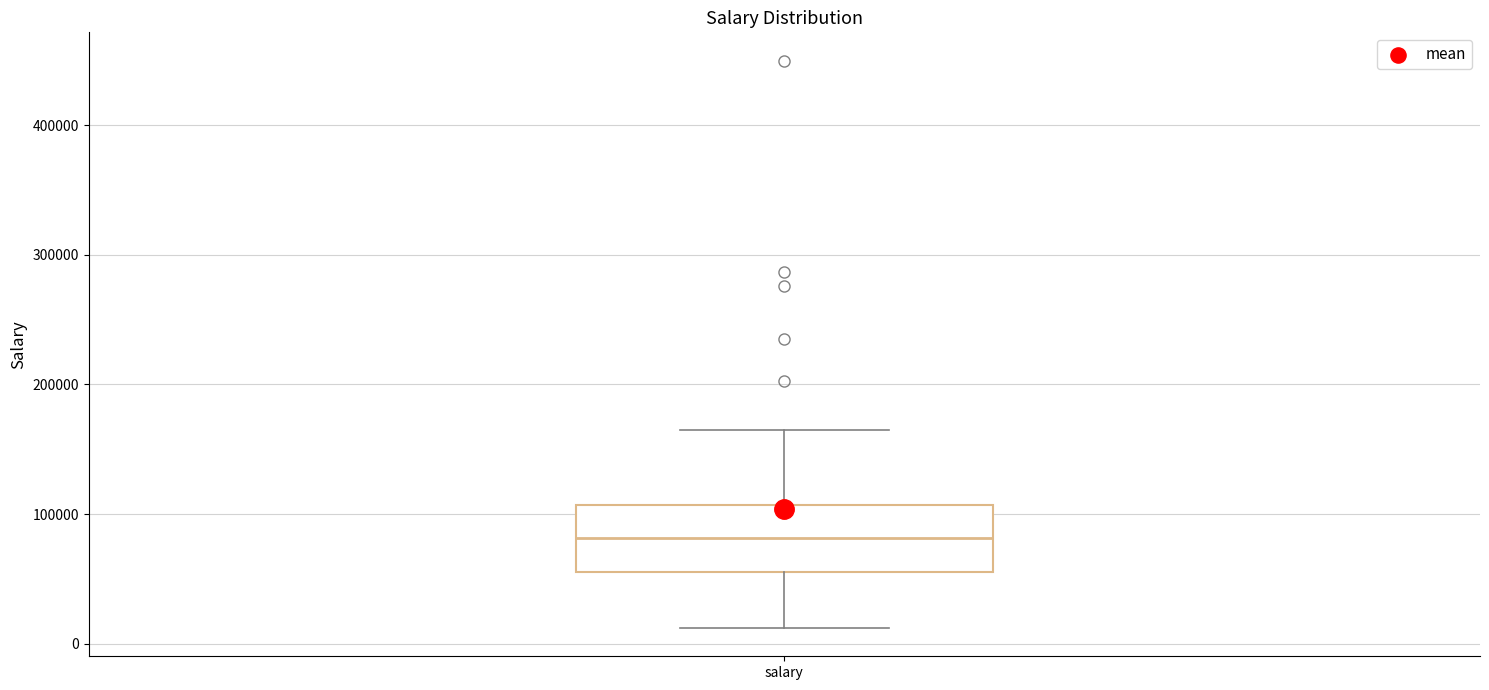

Transcribe this box plot: give where the median line is, the range the box spans, and where the two whiskers end, as read against the y-axis. The values are not printed on the chart, so give them approximately, as read against the axis.

median 80000, box 60000 to 110000, whiskers 10000 to 170000